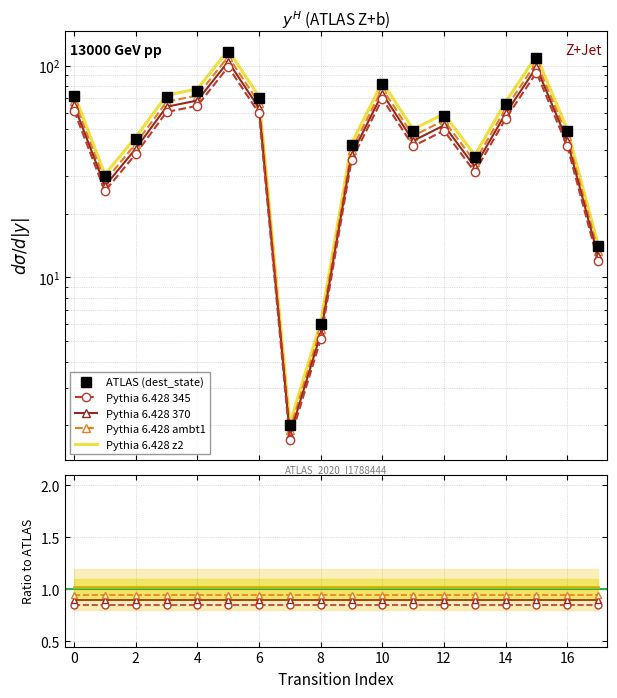

What are all the series names shown in the legend?

ATLAS (dest_state), Pythia 6.428 345, Pythia 6.428 370, Pythia 6.428 ambt1, Pythia 6.428 z2